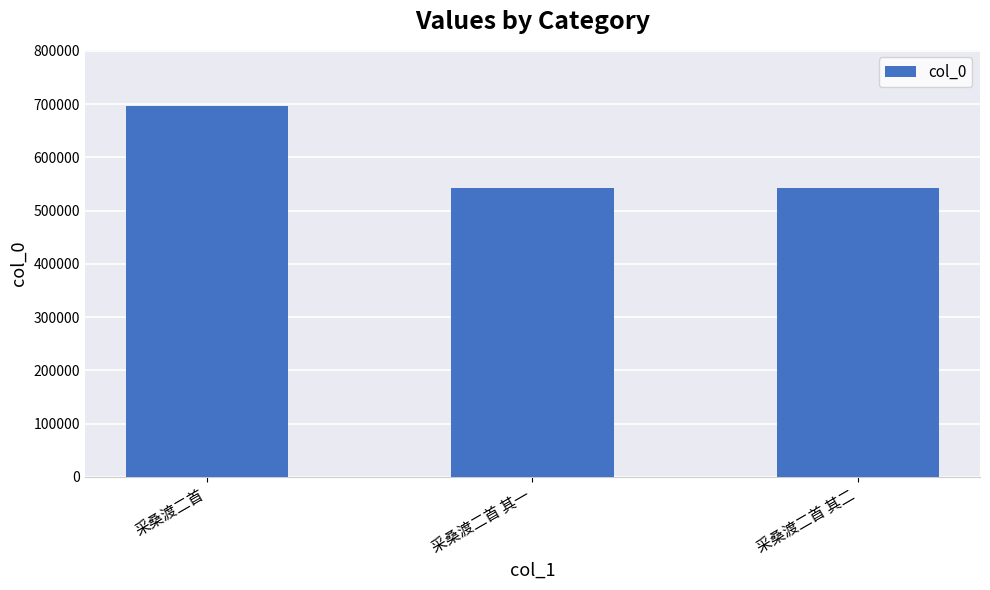

Where is the data nearest to the value 620396?

采桑渡二首 其二